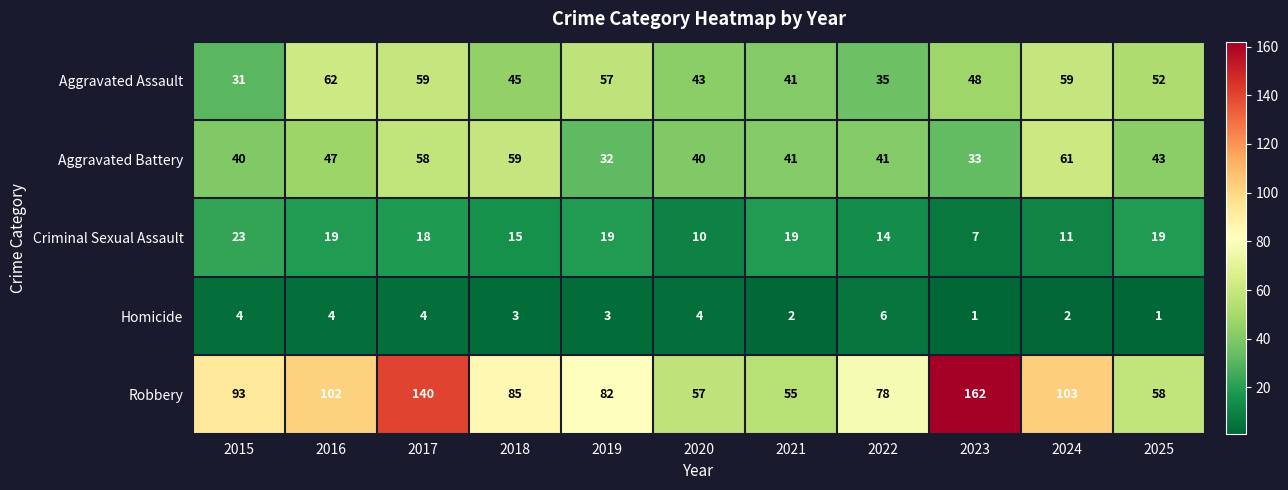

What is the difference between the highest and lowest values at 2019?

79